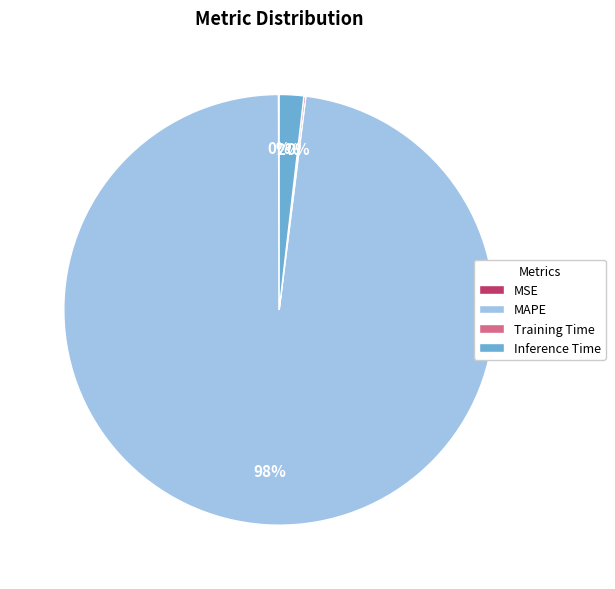

Do MAPE and Inference Time together represent more than half of the pie?

Yes